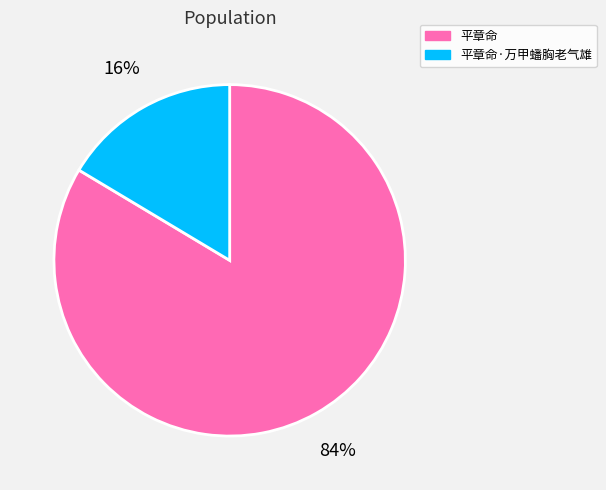

Is there any slice that represents more than half of the pie?

Yes